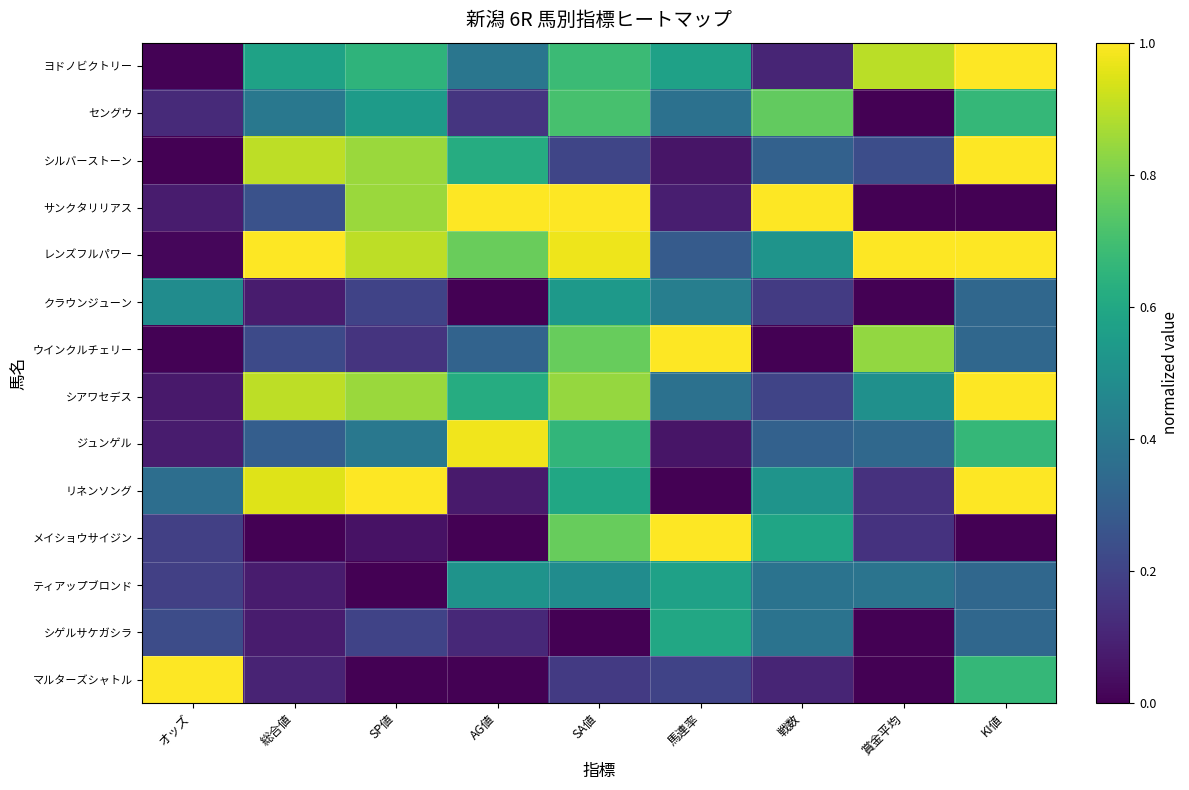

Reading left to right, extract all data points from this chart.

ヨドノビクトリー: オッズ=0.0	総合値=0.6	SP値=0.7	AG値=0.4	SA値=0.7	馬連率=0.6	戦数=0.1	賞金平均=0.9	KI値=1.0
セングウ: オッズ=0.1	総合値=0.4	SP値=0.6	AG値=0.2	SA値=0.7	馬連率=0.4	戦数=0.8	賞金平均=0.0	KI値=0.7
シルバーストーン: オッズ=0.0	総合値=0.9	SP値=0.8	AG値=0.6	SA値=0.2	馬連率=0.1	戦数=0.3	賞金平均=0.2	KI値=1.0
サンクタリリアス: オッズ=0.1	総合値=0.2	SP値=0.8	AG値=1.0	SA値=1.0	馬連率=0.1	戦数=1.0	賞金平均=0.0	KI値=0.0
レンズフルパワー: オッズ=0.0	総合値=1.0	SP値=0.9	AG値=0.8	SA値=1.0	馬連率=0.3	戦数=0.5	賞金平均=1.0	KI値=1.0
クラウンジューン: オッズ=0.5	総合値=0.1	SP値=0.2	AG値=0.0	SA値=0.5	馬連率=0.4	戦数=0.2	賞金平均=0.0	KI値=0.3
ウインクルチェリー: オッズ=0.0	総合値=0.2	SP値=0.1	AG値=0.3	SA値=0.8	馬連率=1.0	戦数=0.0	賞金平均=0.8	KI値=0.3
シアワセデス: オッズ=0.1	総合値=0.9	SP値=0.8	AG値=0.6	SA値=0.8	馬連率=0.4	戦数=0.2	賞金平均=0.5	KI値=1.0
ジュンゲル: オッズ=0.1	総合値=0.3	SP値=0.4	AG値=1.0	SA値=0.7	馬連率=0.1	戦数=0.3	賞金平均=0.3	KI値=0.7
リネンソング: オッズ=0.4	総合値=0.9	SP値=1.0	AG値=0.1	SA値=0.6	馬連率=0.0	戦数=0.5	賞金平均=0.1	KI値=1.0
メイショウサイジン: オッズ=0.2	総合値=0.0	SP値=0.1	AG値=0.0	SA値=0.8	馬連率=1.0	戦数=0.6	賞金平均=0.1	KI値=0.0
ティアップブロンド: オッズ=0.2	総合値=0.1	SP値=0.0	AG値=0.5	SA値=0.5	馬連率=0.6	戦数=0.4	賞金平均=0.4	KI値=0.3
シゲルサケガシラ: オッズ=0.2	総合値=0.1	SP値=0.2	AG値=0.1	SA値=0.0	馬連率=0.6	戦数=0.4	賞金平均=0.0	KI値=0.3
マルターズシャトル: オッズ=1.0	総合値=0.1	SP値=0.0	AG値=0.0	SA値=0.2	馬連率=0.2	戦数=0.1	賞金平均=0.0	KI値=0.7